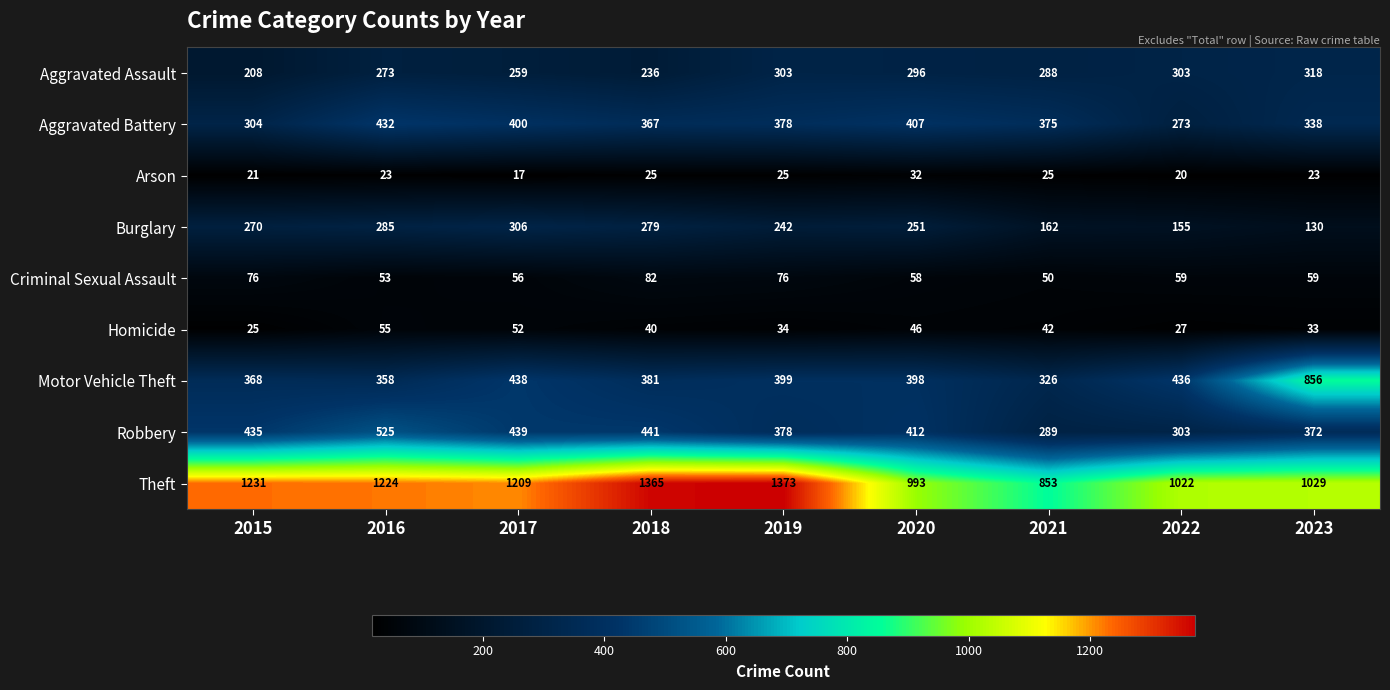

List the labels in order of Burglary value, smallest first.

2023, 2022, 2021, 2019, 2020, 2015, 2018, 2016, 2017